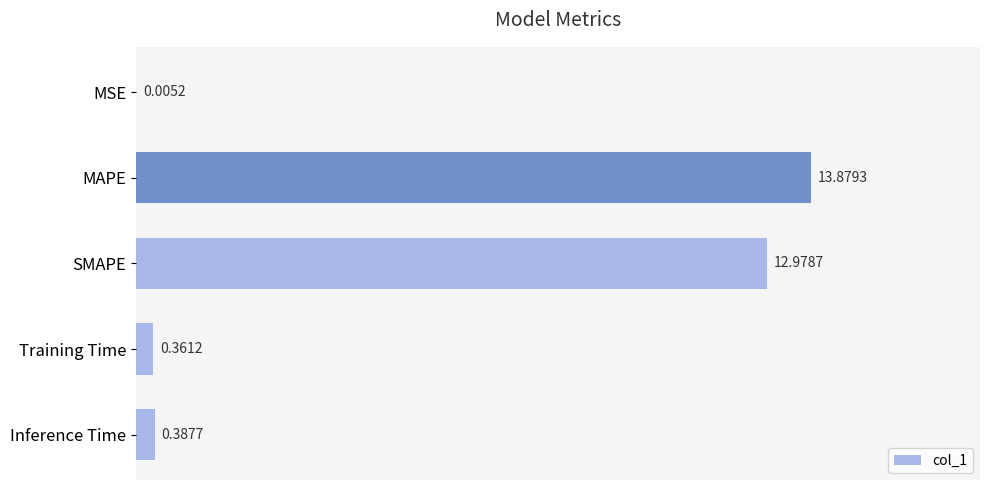

Which label corresponds to the largest value in the chart?

MAPE